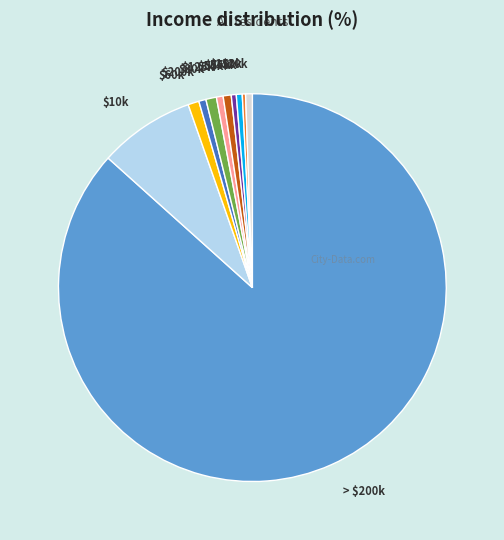

Is it true that $125k is 6% of the pie?

False